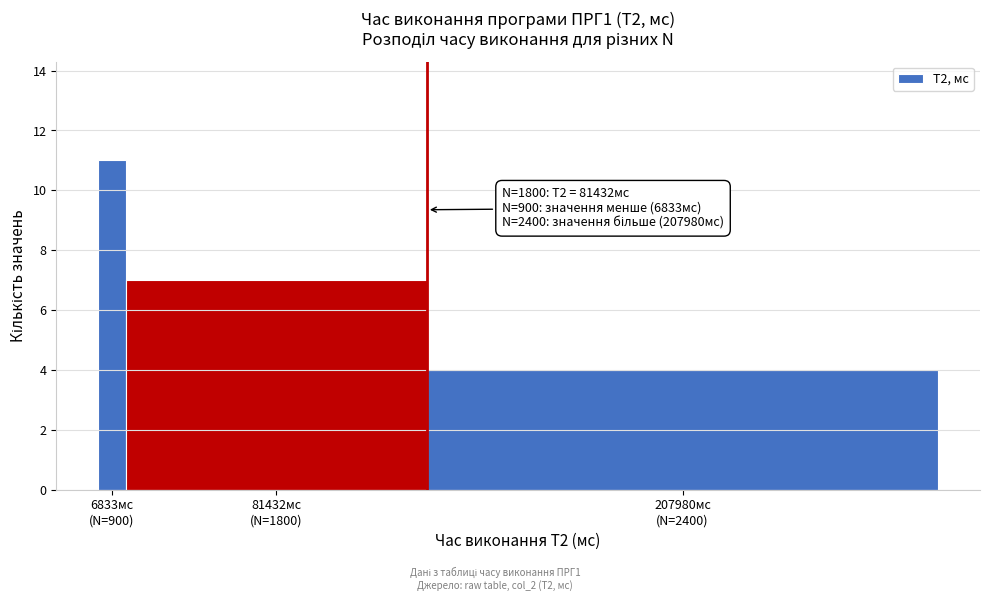

Reading right to left, list all the values displayed in this chart.

4	7	11